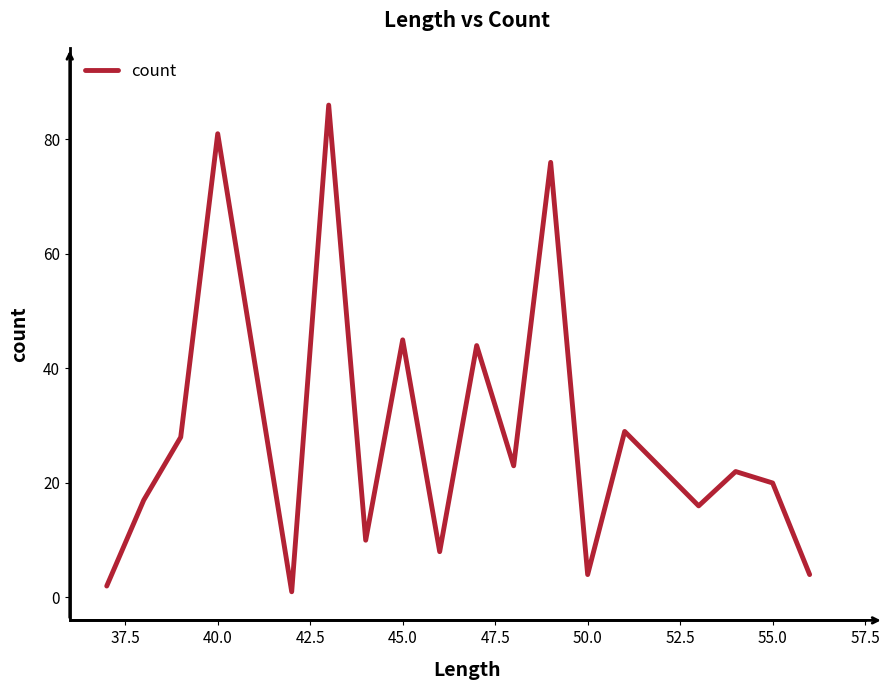

Is this an area chart (filled region under the line)?

No